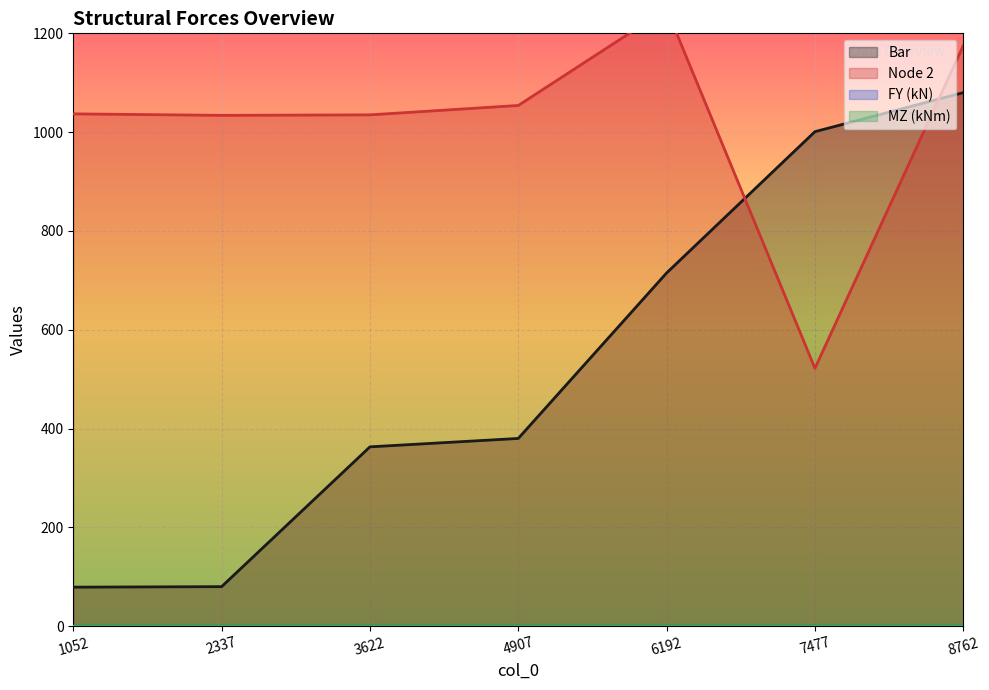

The value of FY (kN) at 2337 is 0.0. True or false?

False